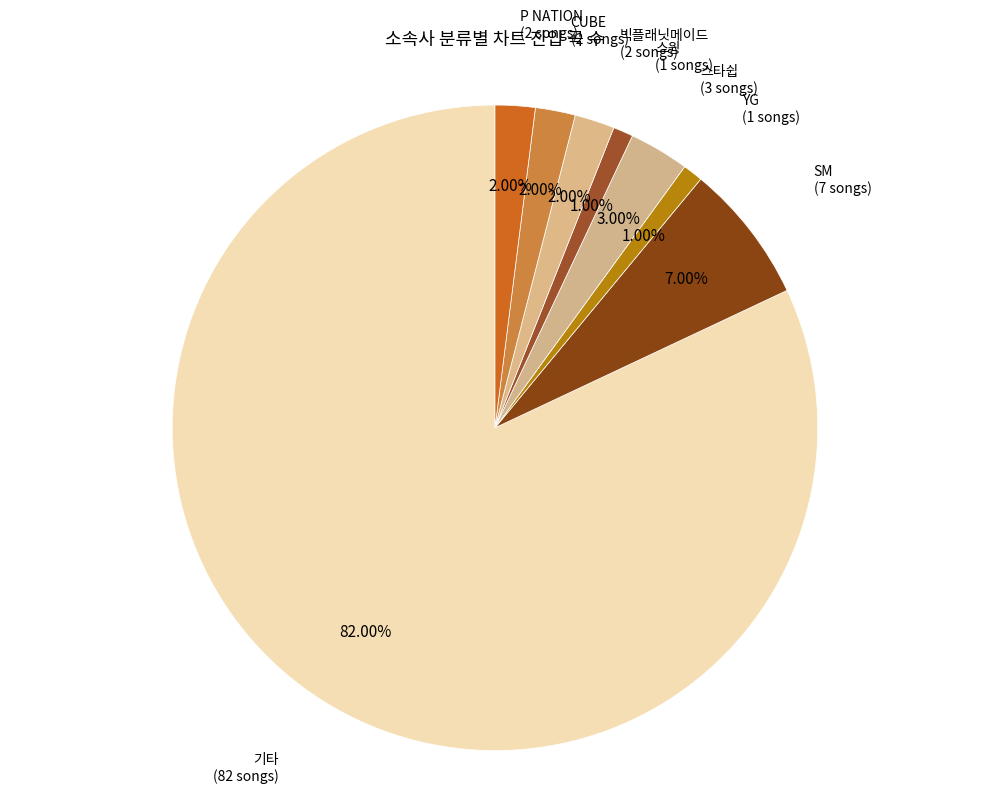

To the nearest percent, what is the difference between the largest and smallest slice percentages?

81%